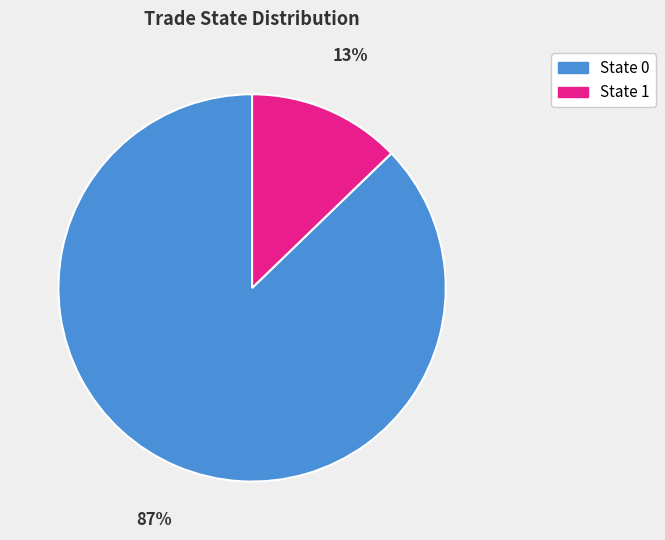

Is there any slice that represents more than half of the pie?

Yes